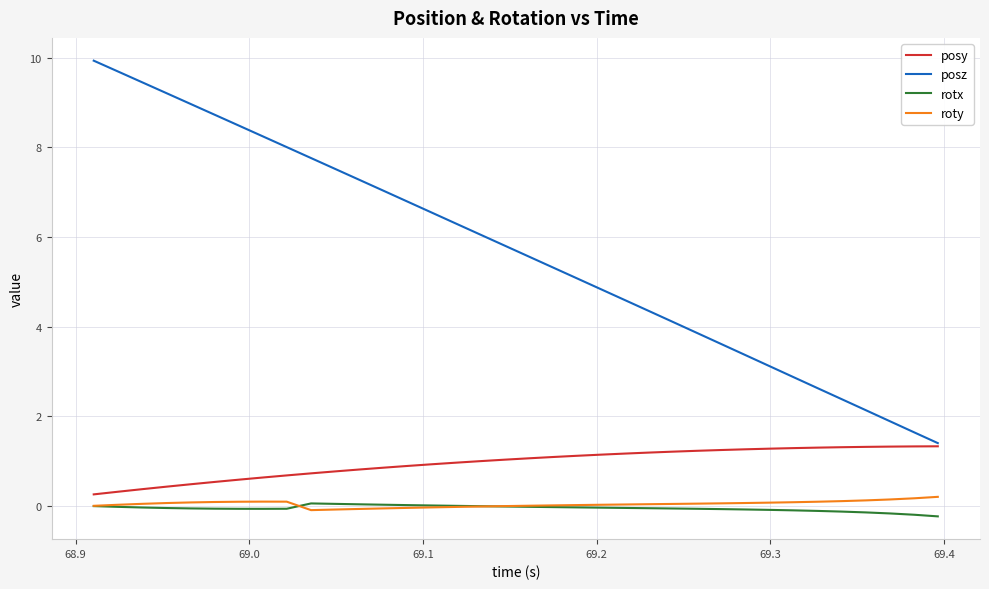

Which series has the largest range (max minus min)?

posz